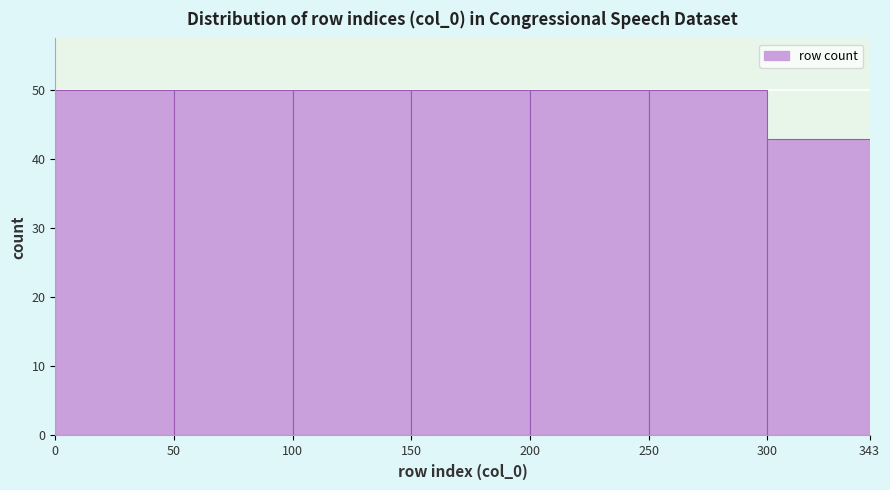

Reading left to right, transcribe this chart: for each bar, give the range it covers on the x-axis and its height. The values are not printed on the chart, so give them approximately, as read against the axis.

0 to 50: 50
50 to 100: 50
100 to 150: 50
150 to 200: 50
200 to 250: 50
250 to 300: 50
300 to 343: 43